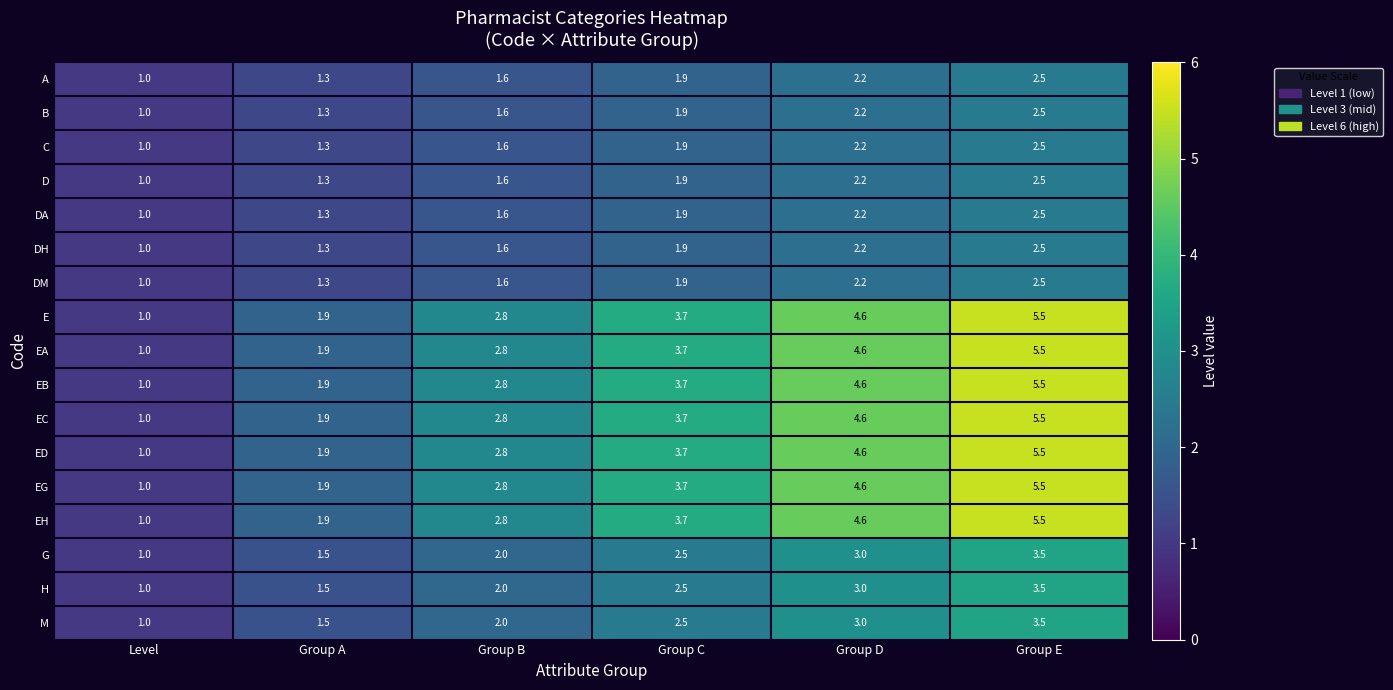

What is the sum of the EG values at Group D and Group E?

10.1